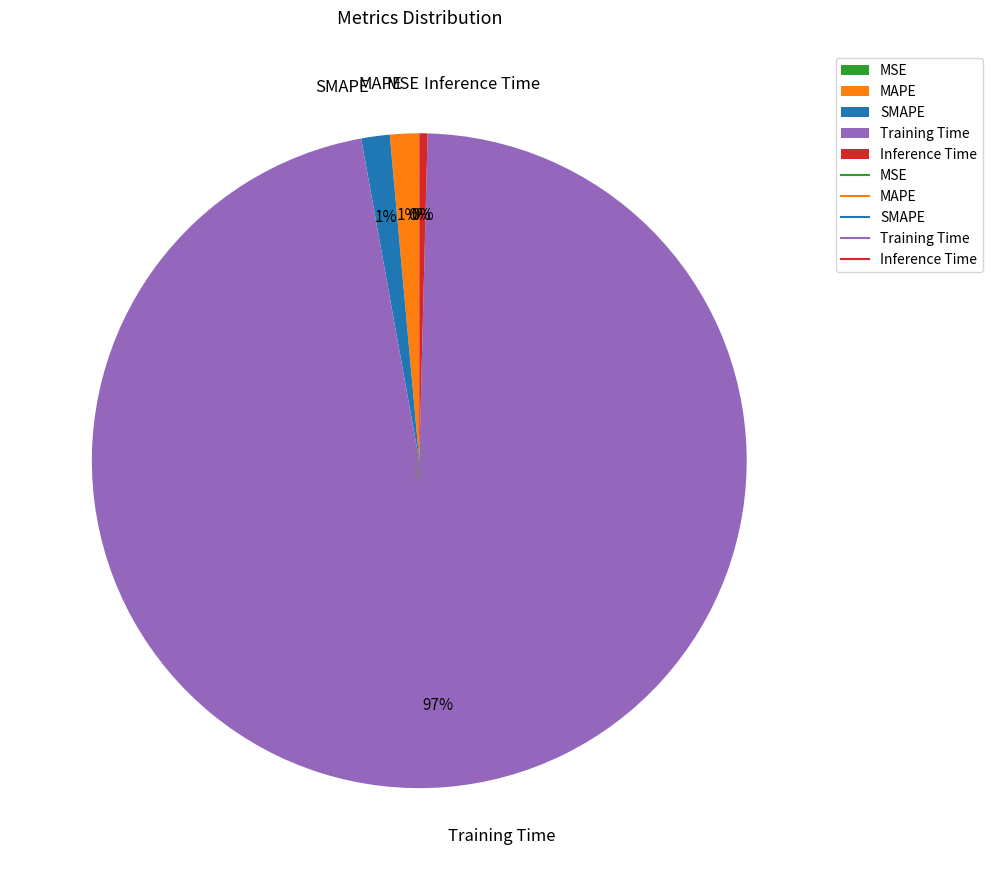

Which category has the biggest portion of the pie?

Training Time